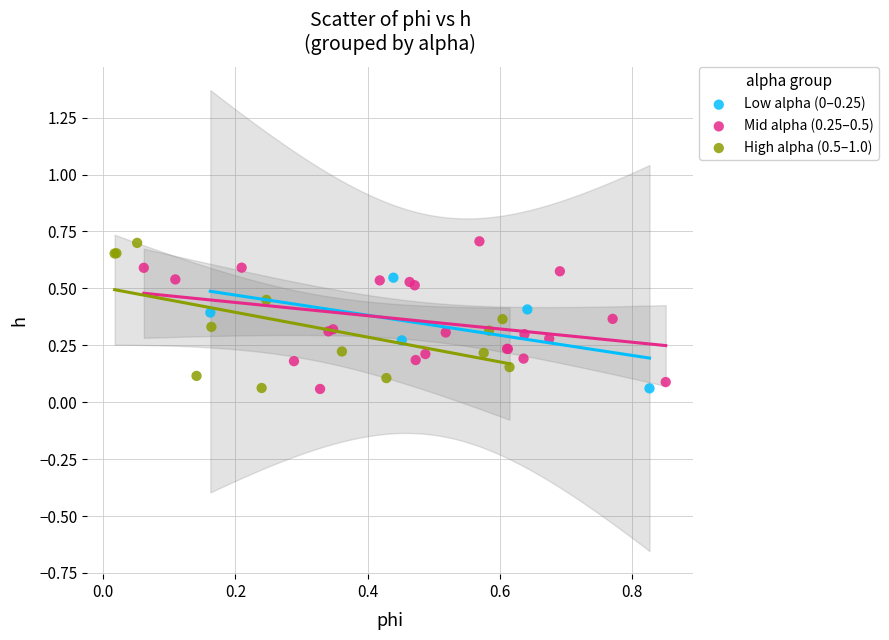

What are all the series names shown in the legend?

Low alpha (0–0.25), Mid alpha (0.25–0.5), High alpha (0.5–1.0)